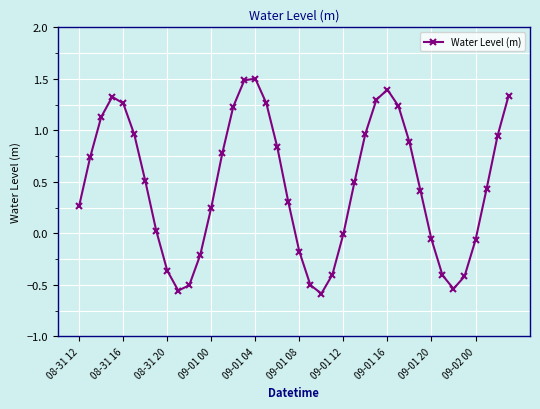

How many lines are shown in the chart?

1